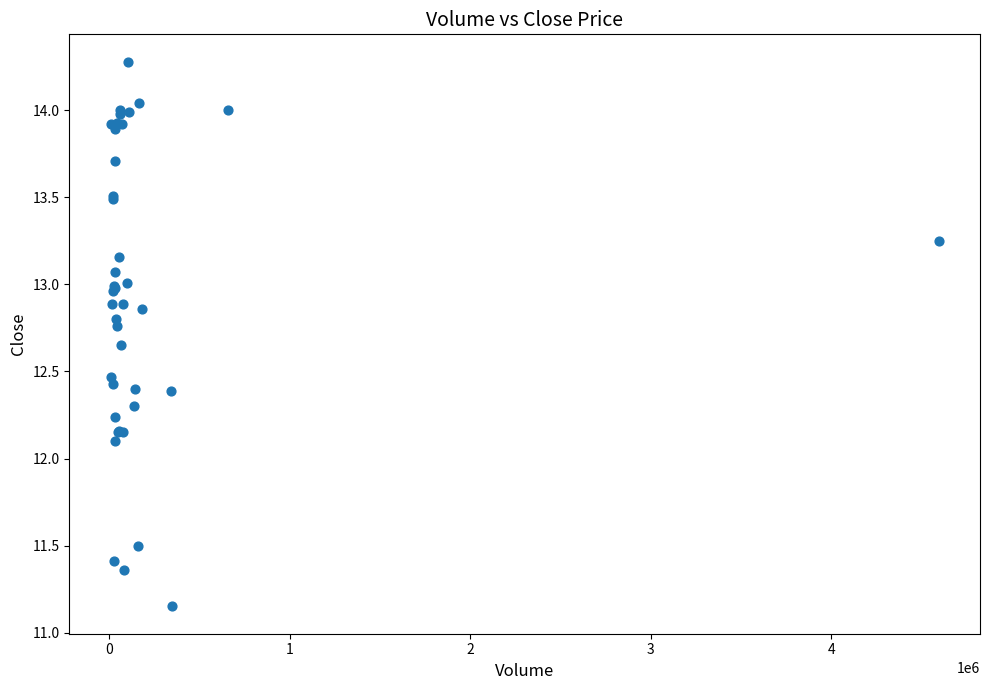

What Y value in the scatter plot is closest to 12?

12.1